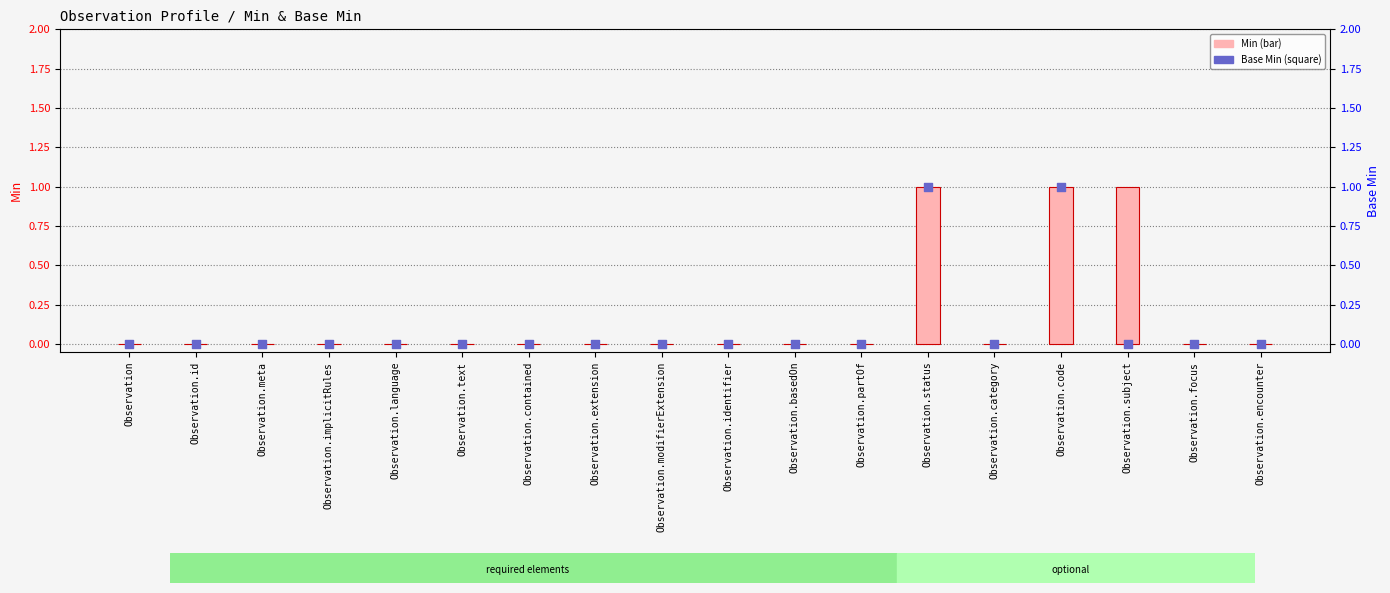

Is the value of Base Min at Observation.implicitRules greater than the value of Min at Observation.status?

No